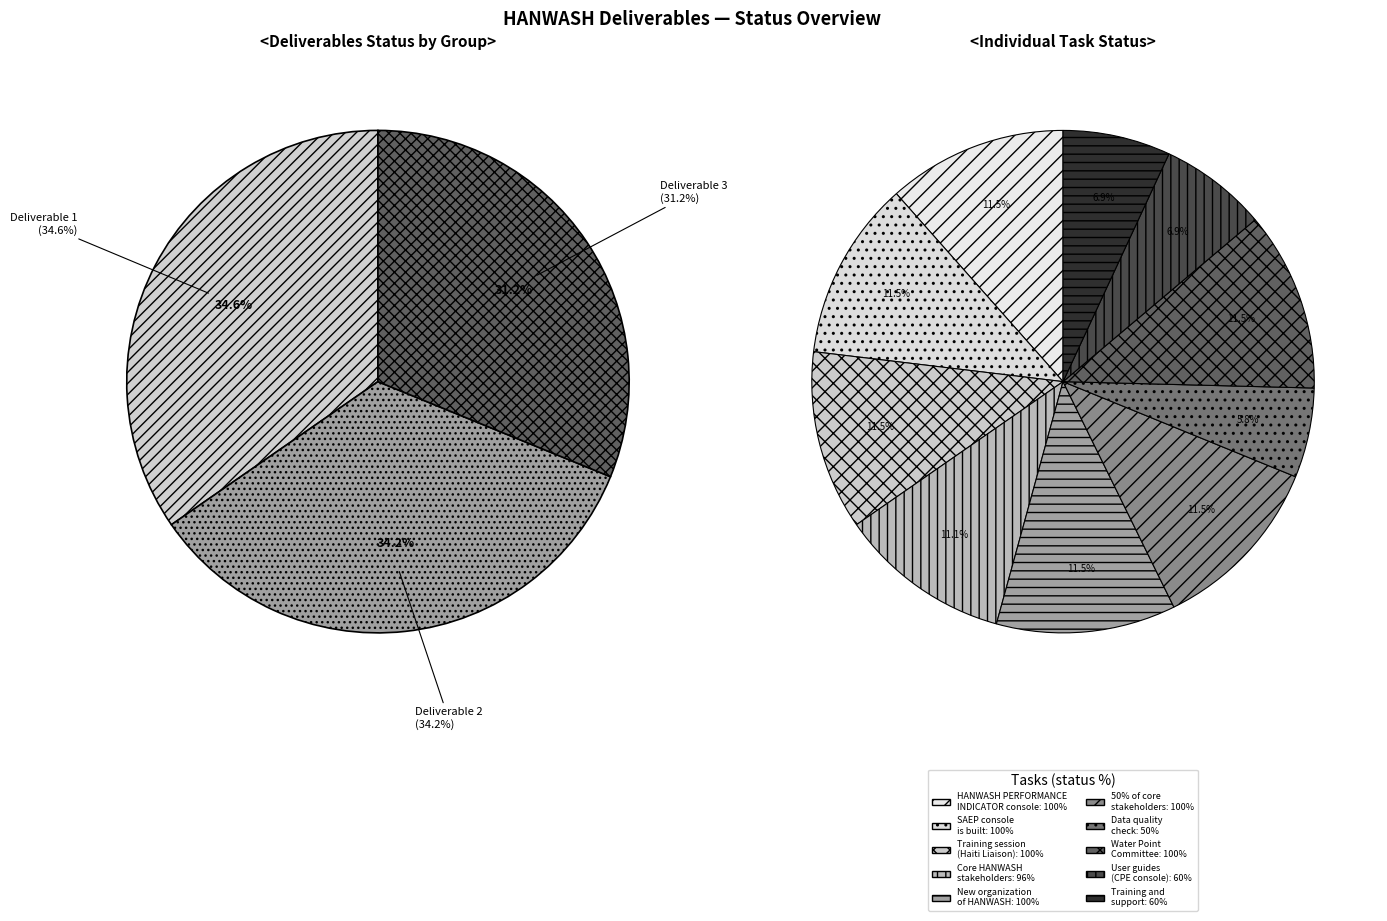

The User guides
(CPE console) slice represents 2% of the pie. True or false?

False